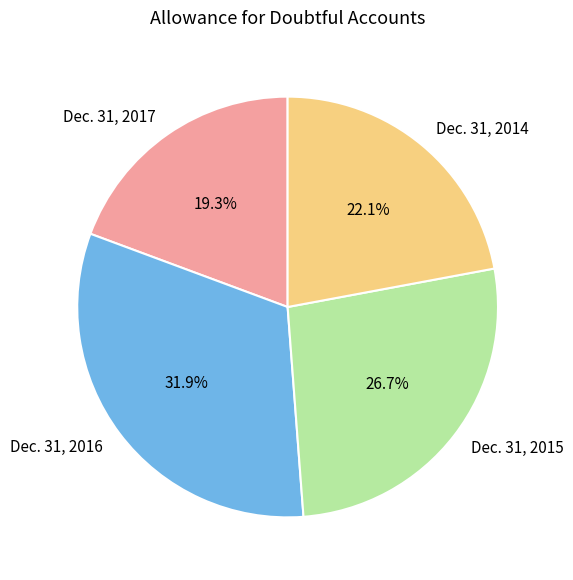

Combined, what portion of the pie is Dec. 31, 2016 and Dec. 31, 2017?

51.2%